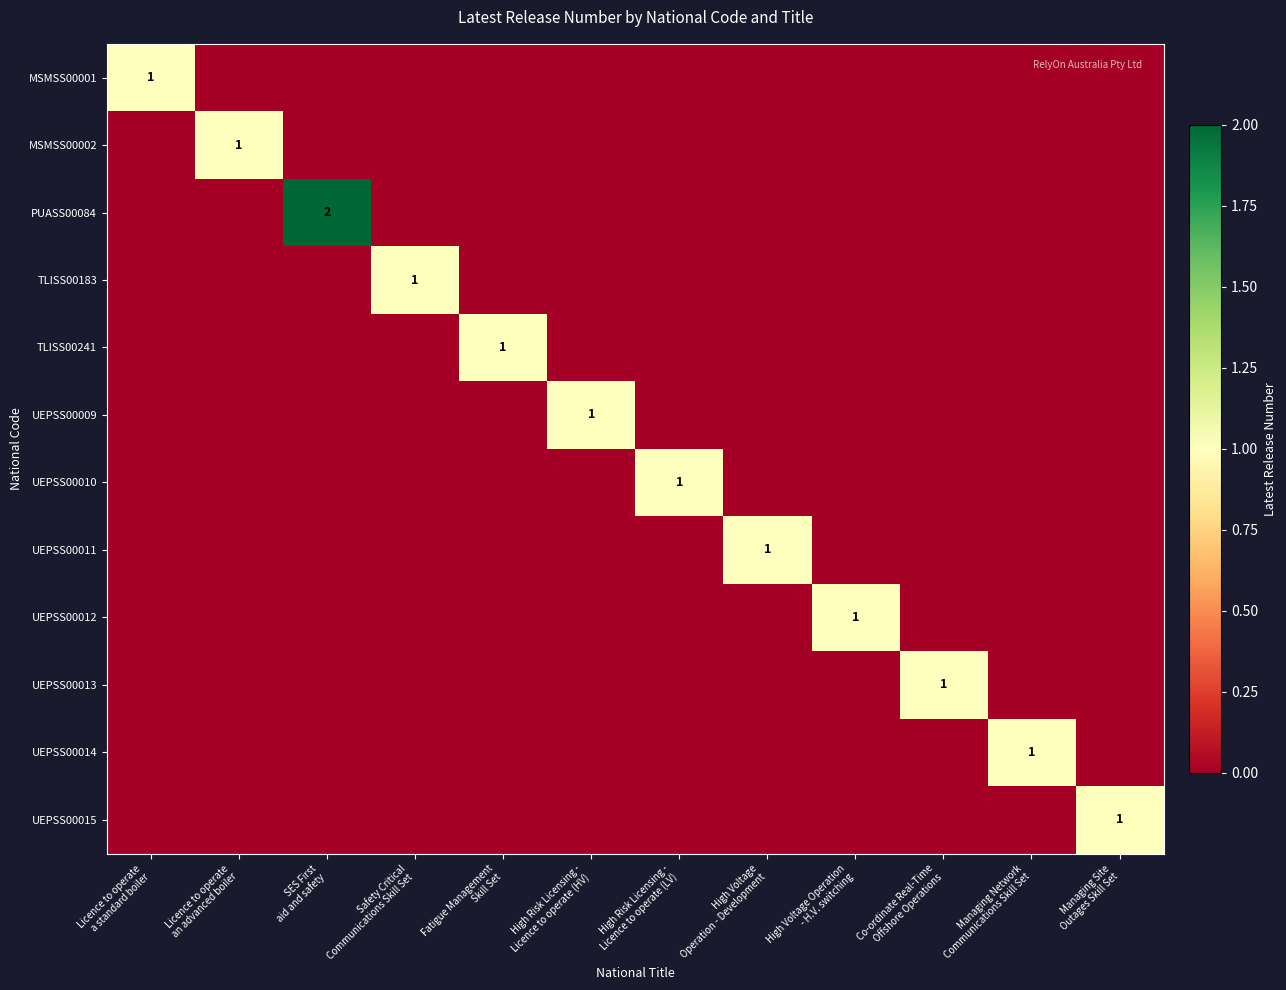

What is the difference between the highest and lowest values at Licence to operate
a standard boiler?

1